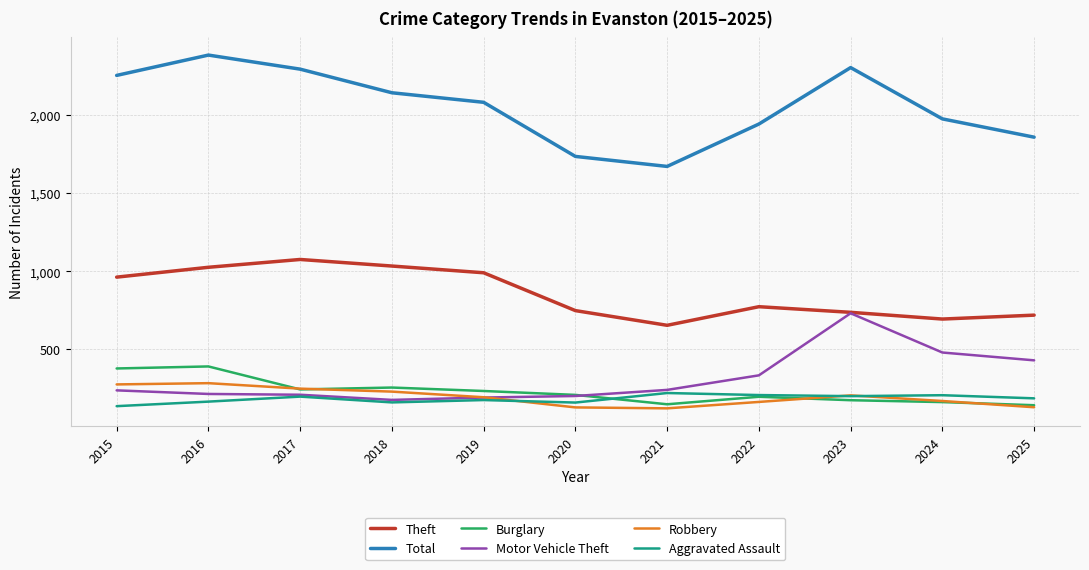

Is the value of Burglary at 2021 greater than the value of Motor Vehicle Theft at 2020?

No